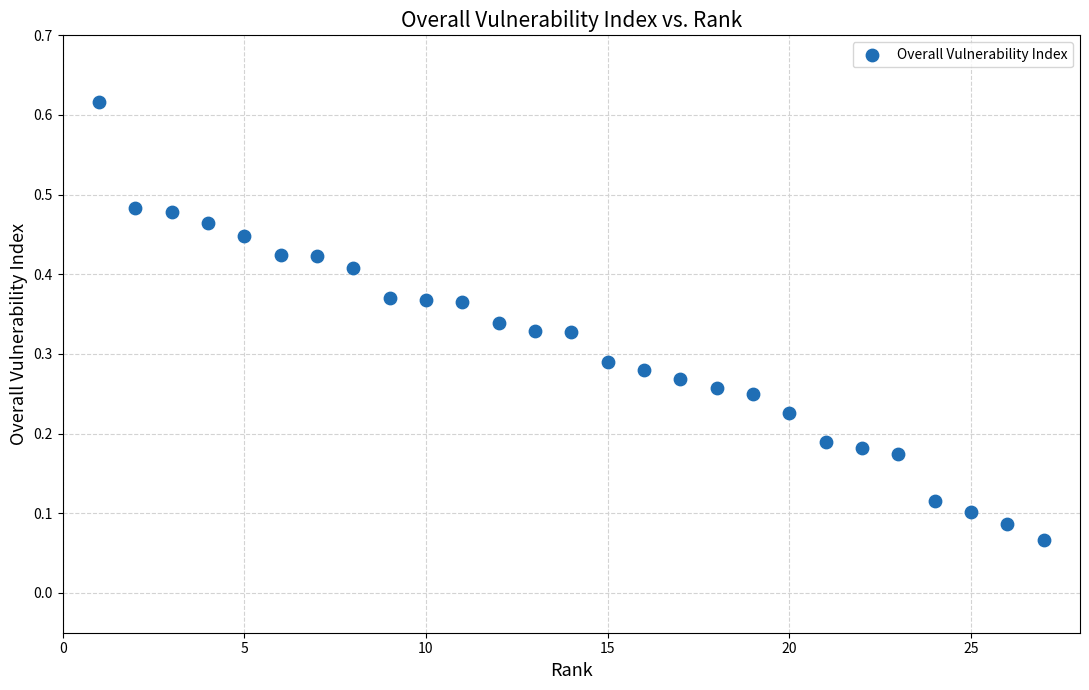

What is the range of X values (max minus min)?

26.0